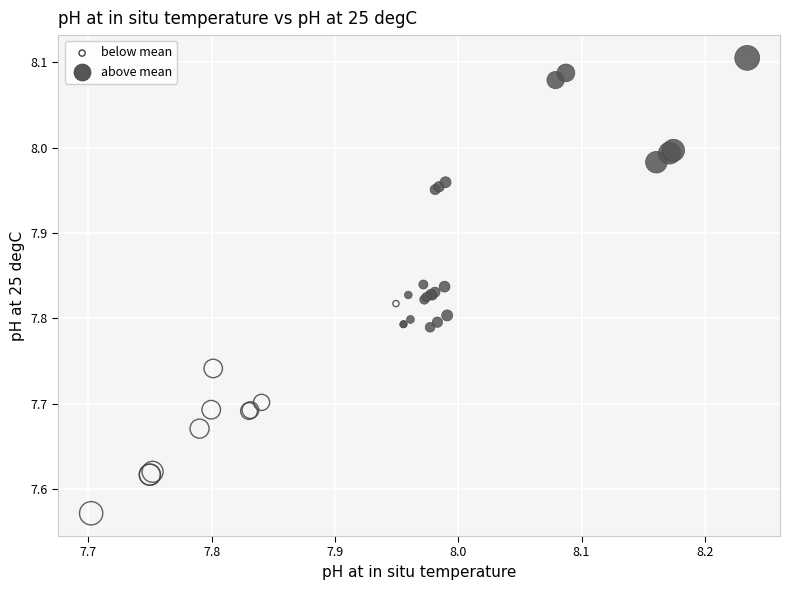

Which series has the largest Y range (max minus min)?

above mean